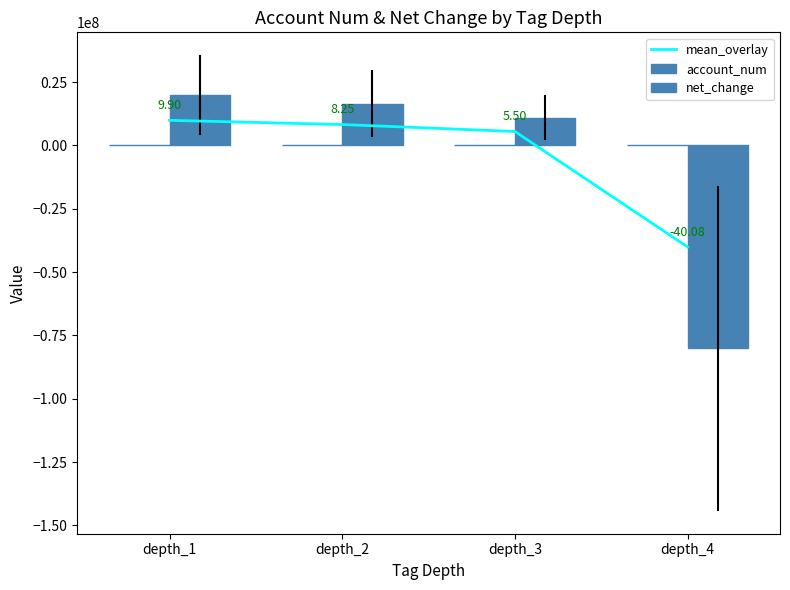

Which series has the largest total across all categories?

account_num